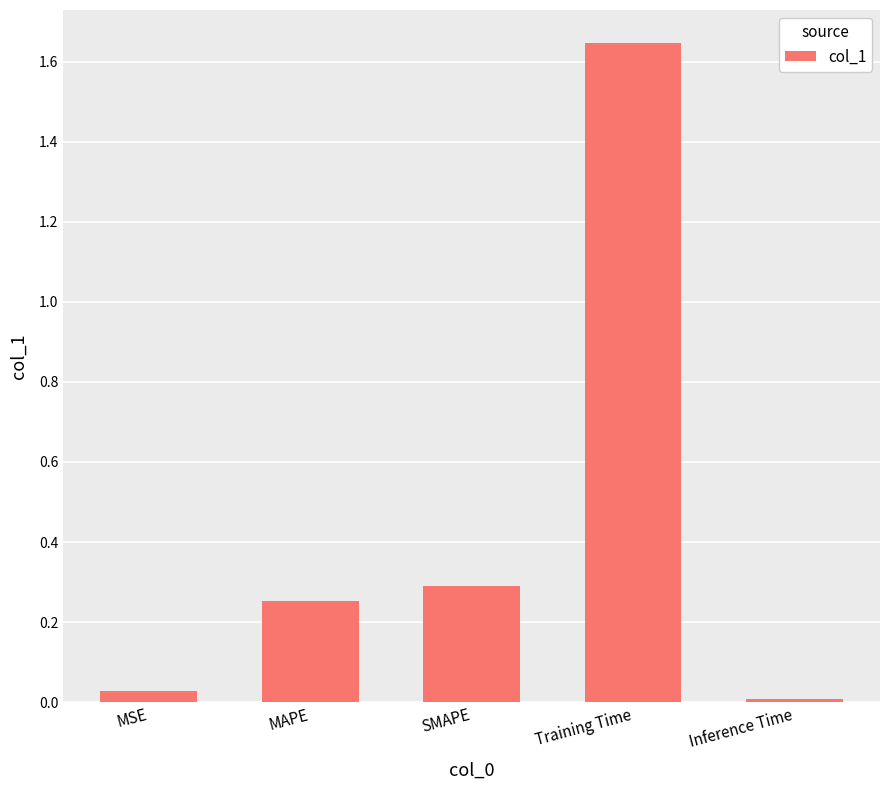

What is the average value?

0.4